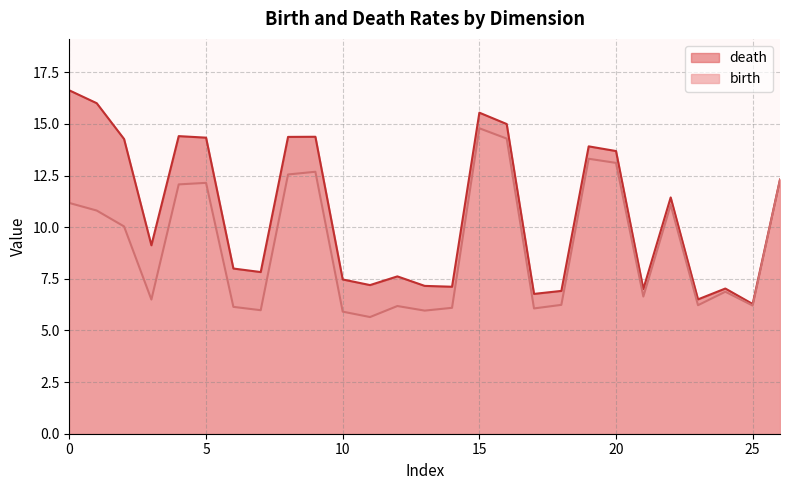

At 5, list the series in order from largest to smallest.

death, birth